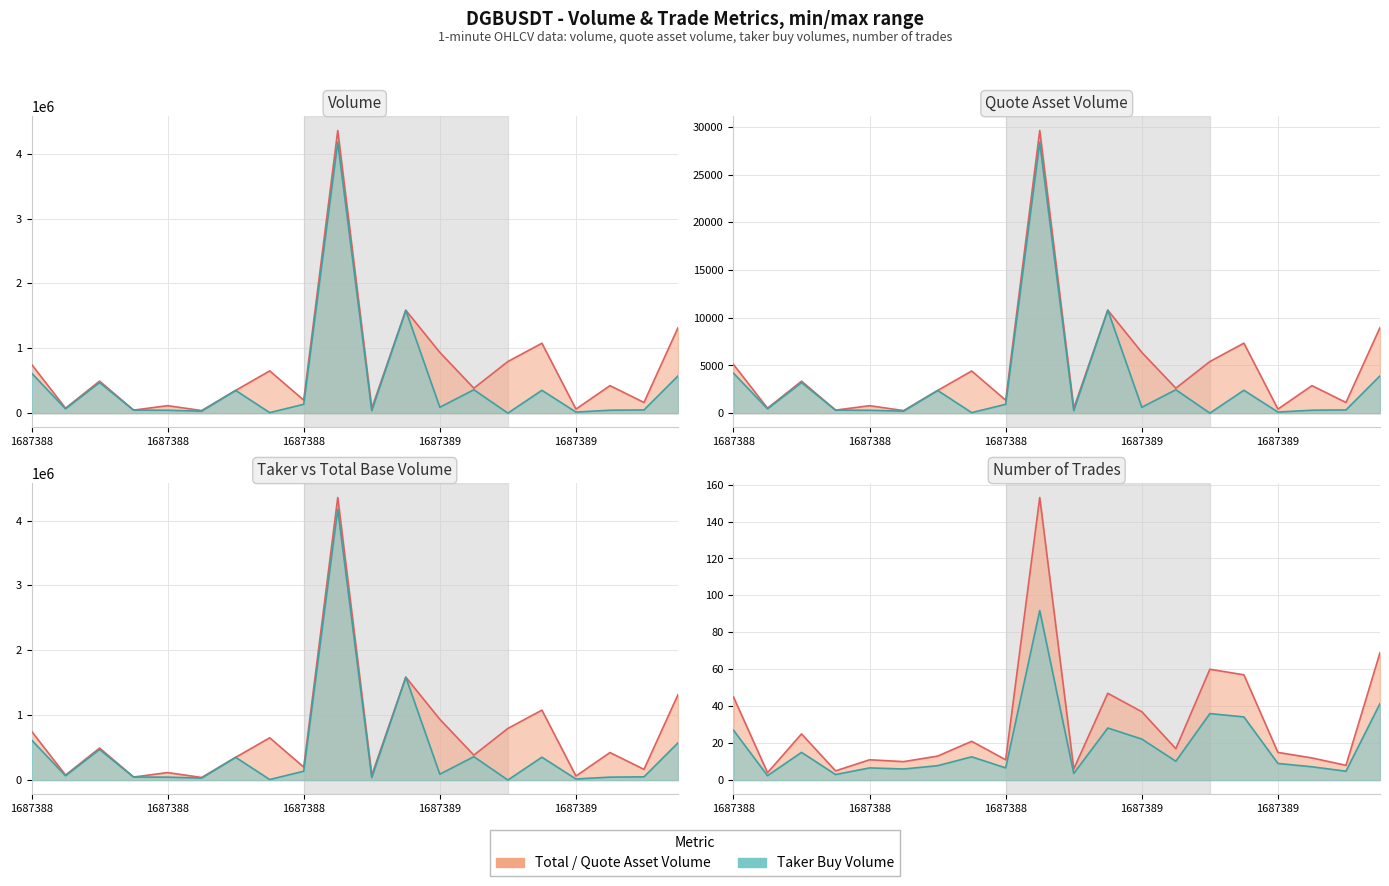

Where does the quote_asset_volume series first go above 2886?

1687388